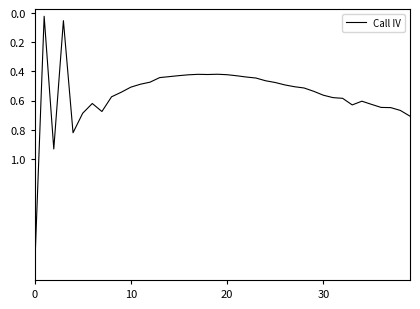

What is the maximum value shown in the chart?

1.8